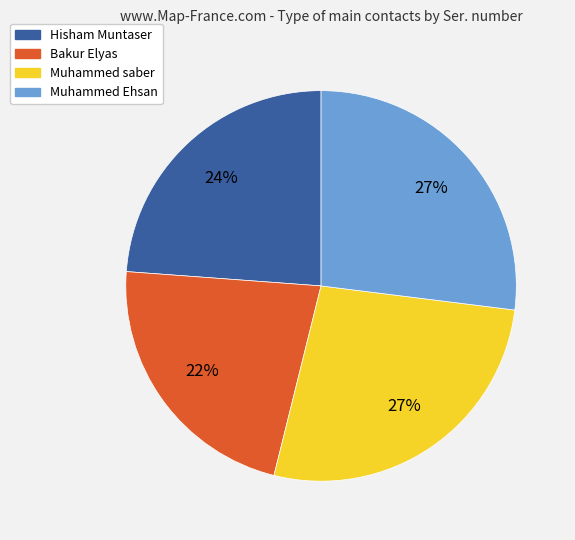

Is it true that Muhammed saber is 27% of the pie?

True